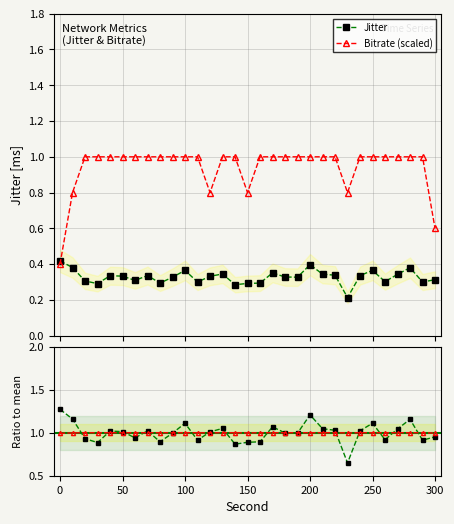

True or false: Bitrate (scaled) and Bitrate ratio cross at least once.

False